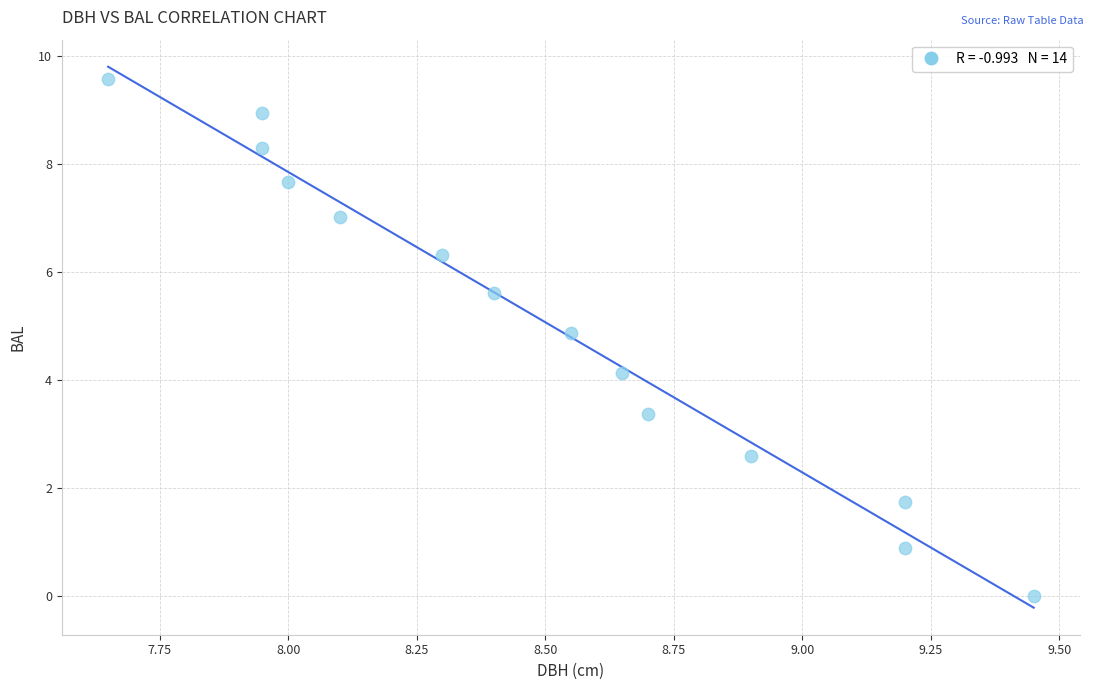

What is the range of X values (max minus min)?

1.8